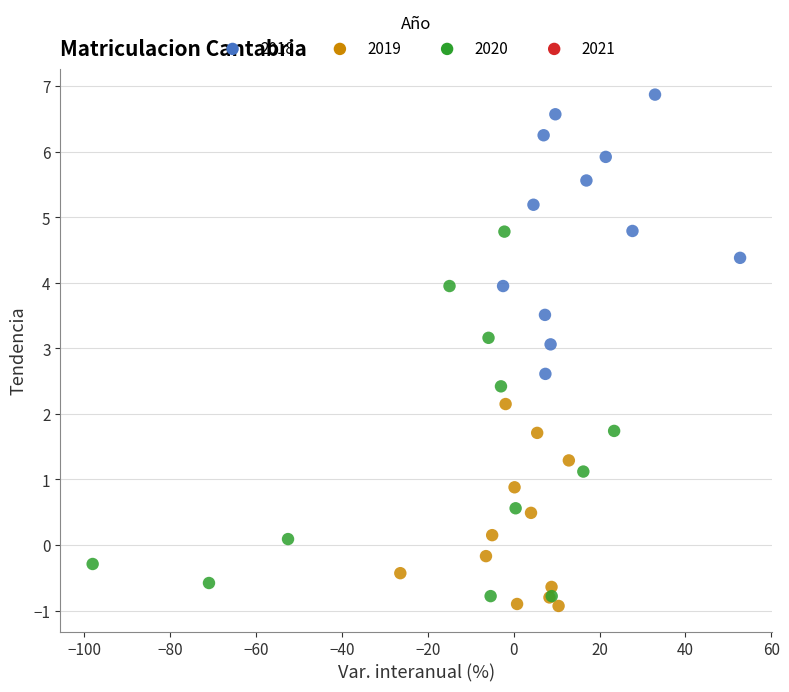

Which series reaches the minimum Y coordinate?

2019